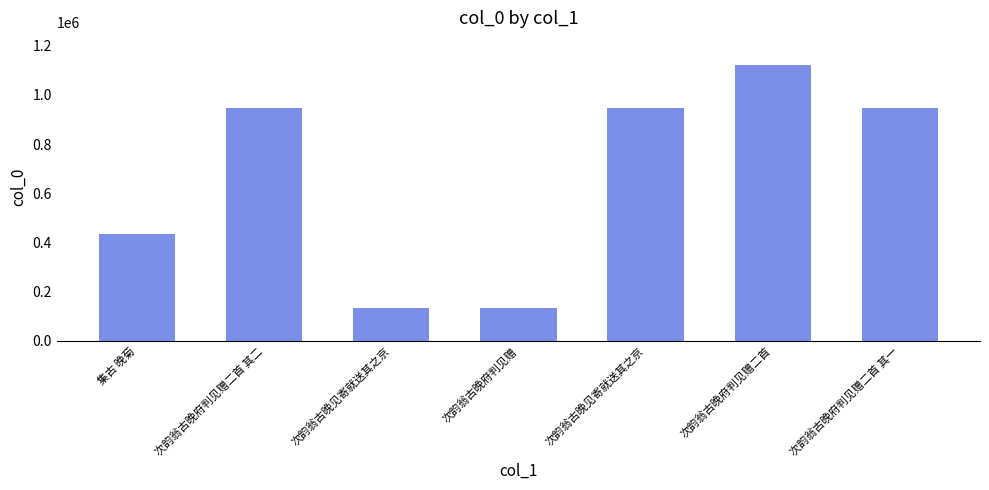

Count the number of categories in the chart.

7